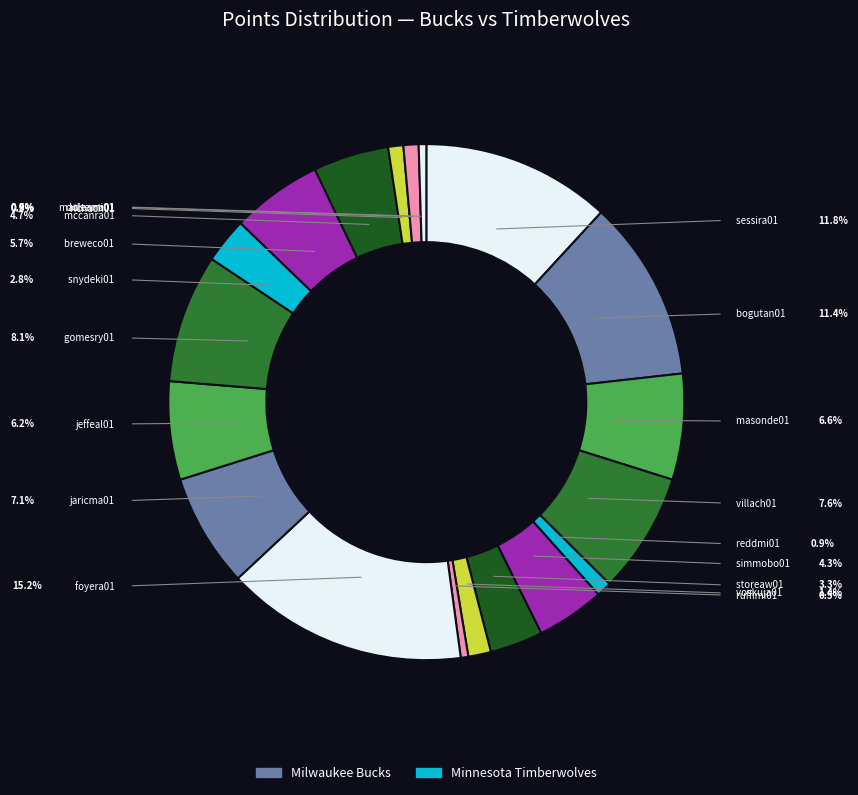

Count the number of slices in the pie.

19